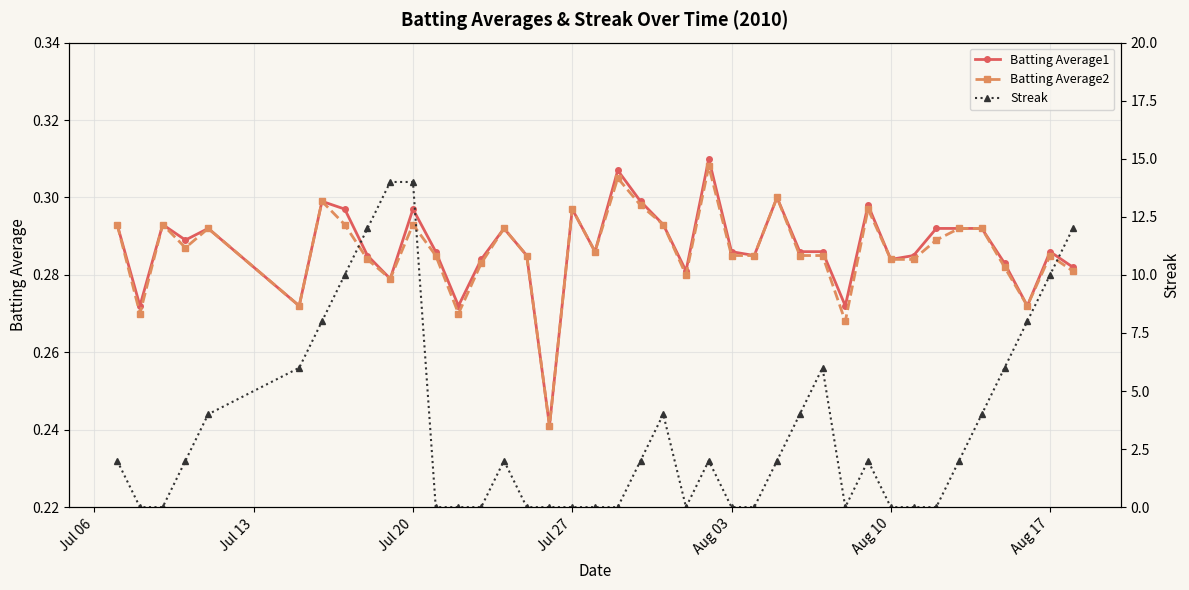

True or false: Batting Average2 has more than 1 interior local peaks.

True